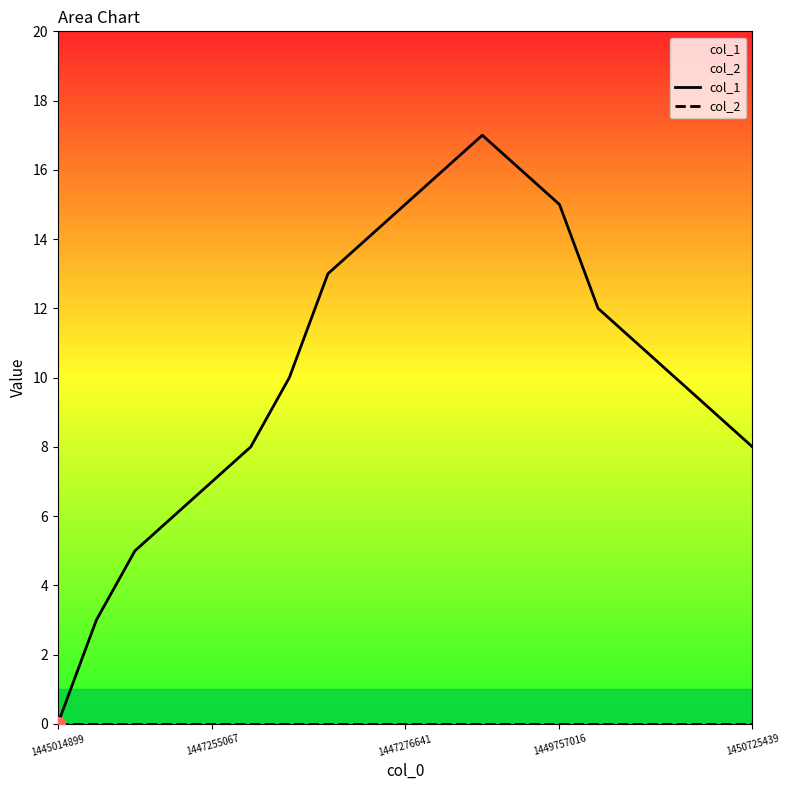

Which series contains the lowest Y value?

col_1